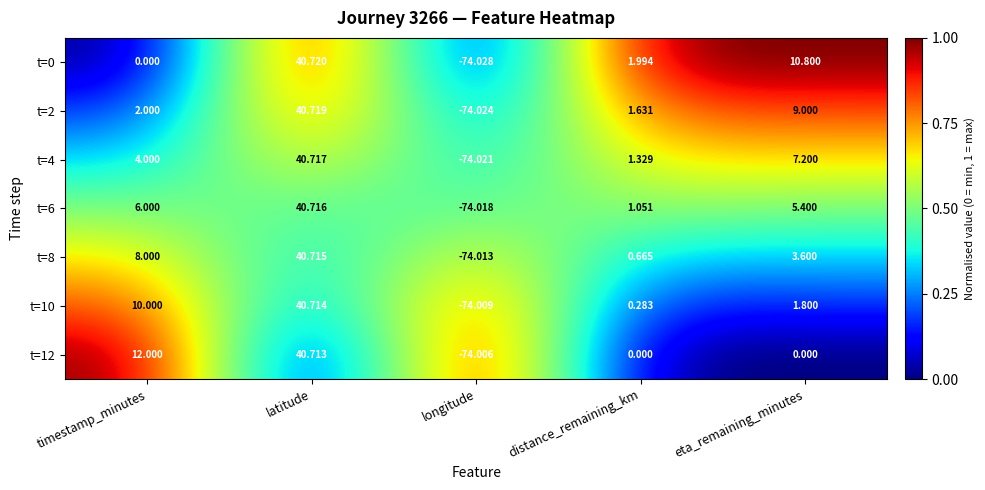

Which category has the lowest value across all series?

longitude